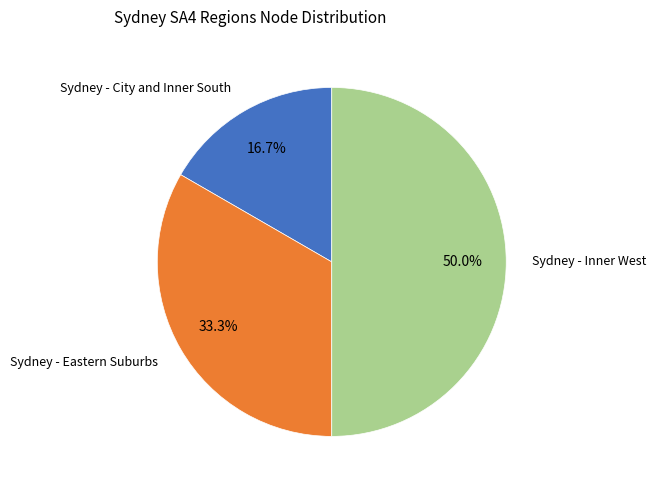

Count the number of slices in the pie.

3